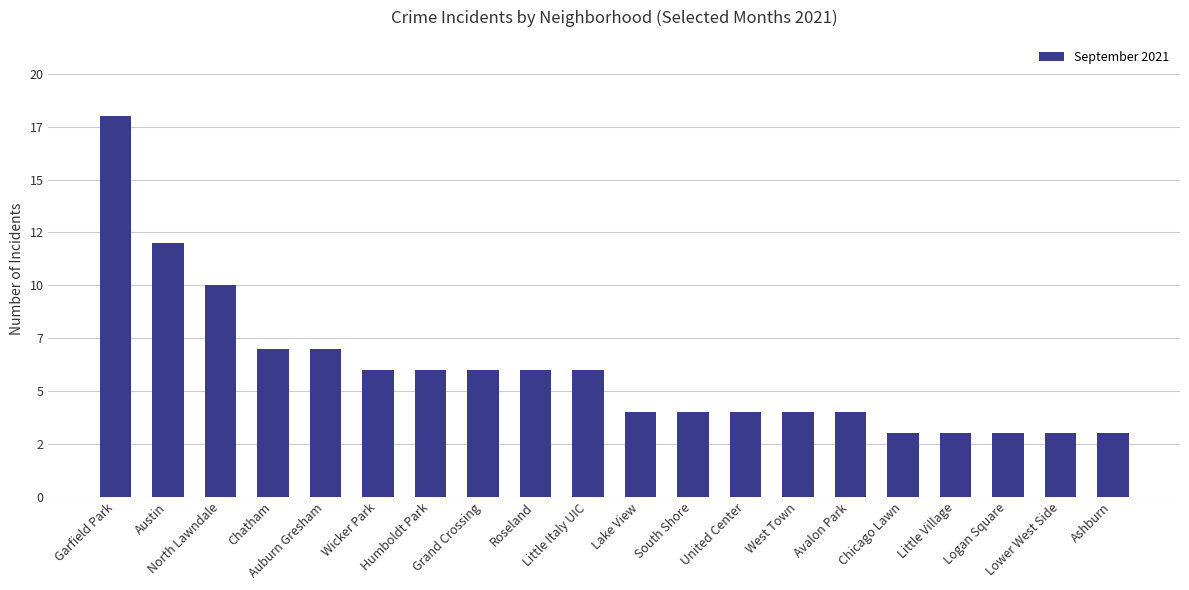

What is the sum of the values at Garfield Park and Humboldt Park?

24